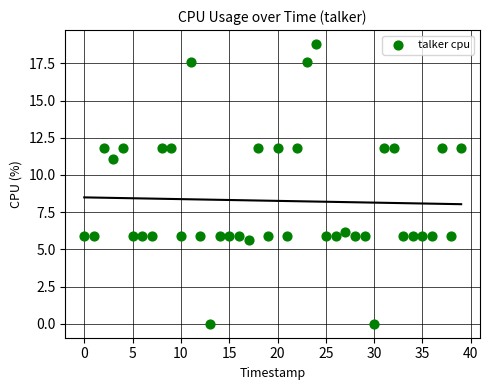

What Y value in the scatter plot is closest to 9?

11.1